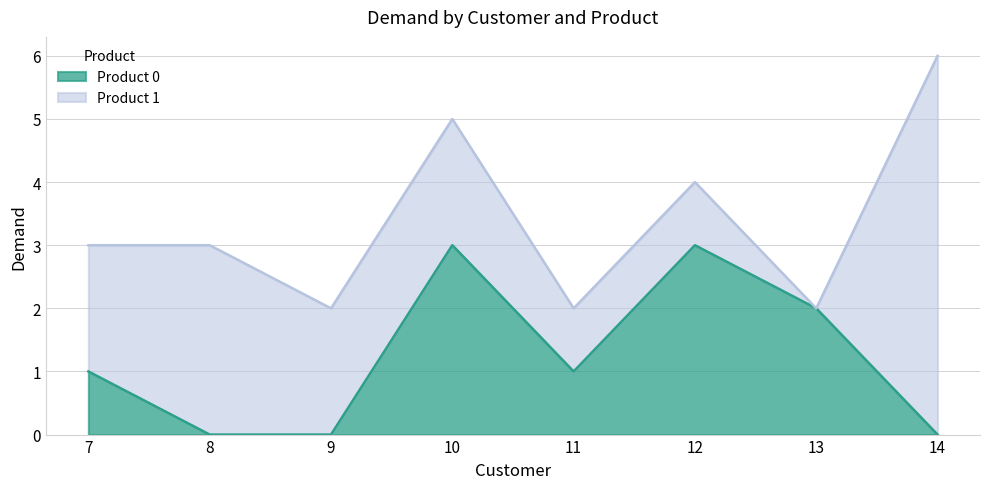

What is the value of the 5th point from the left?

1